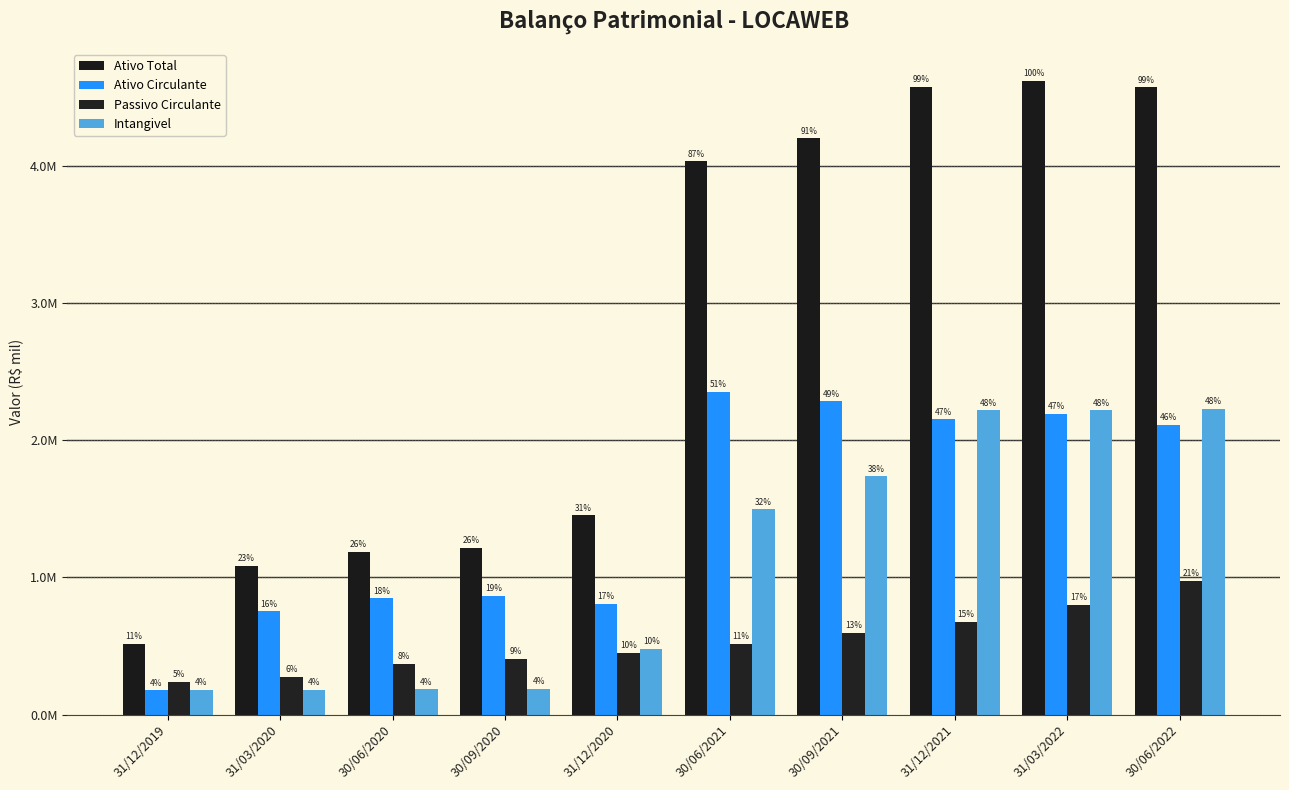

At which category does the chart reach its minimum across all series?

31/12/2019